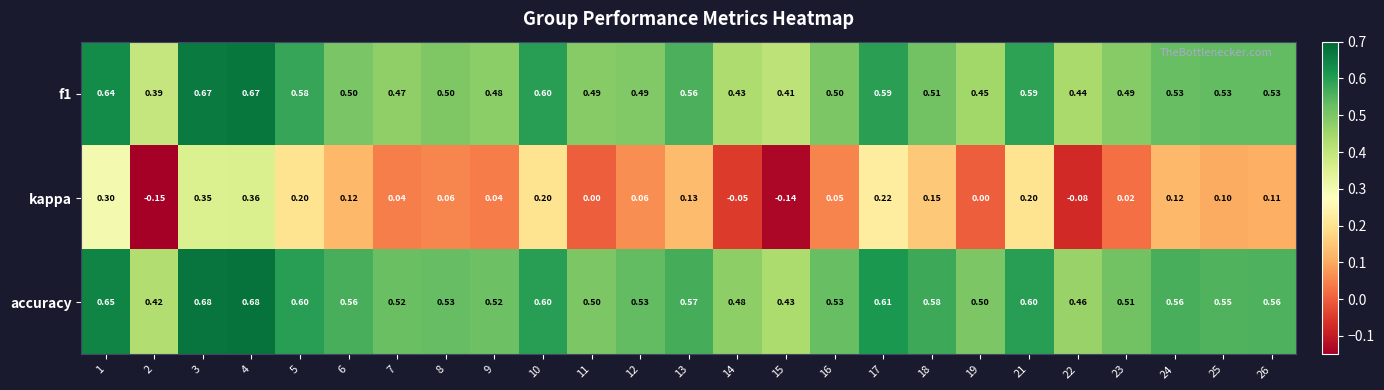

Which series has the largest range (max minus min)?

kappa